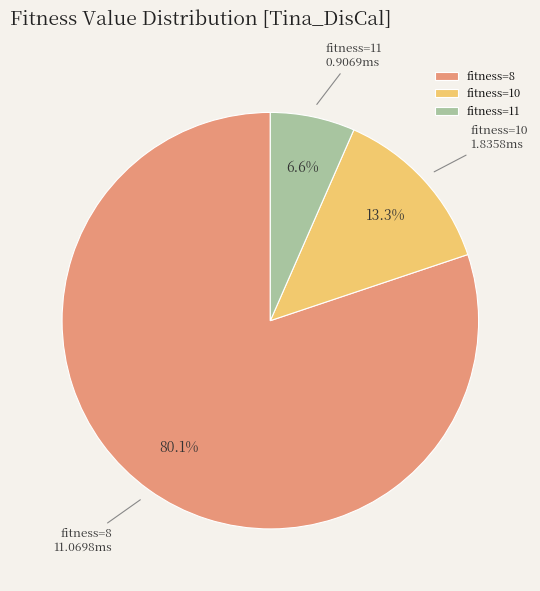

Which has a higher value, fitness=11 or fitness=8?

fitness=8